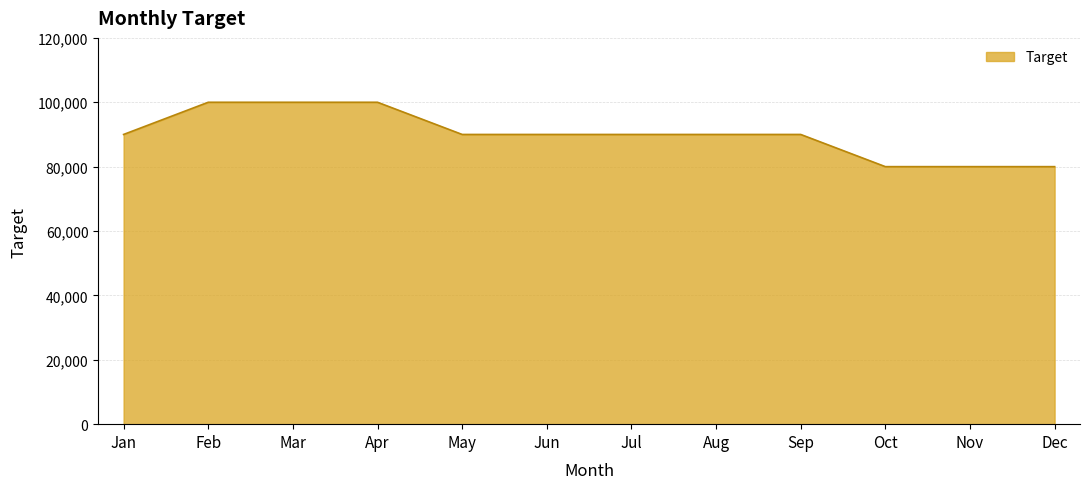

How many values are between 90000 and 100000?

9